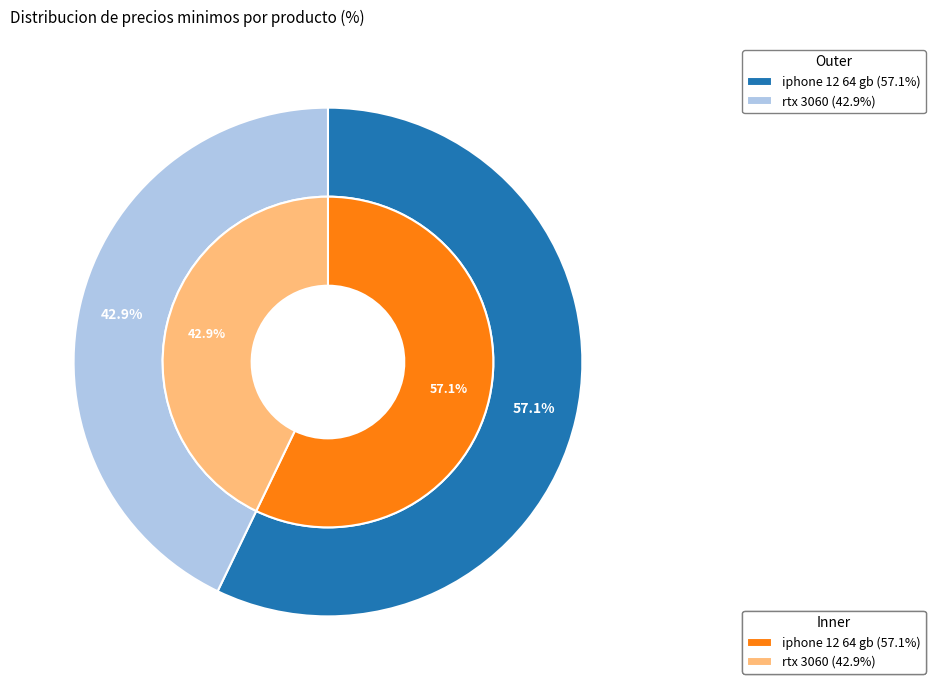

What percentage is the rtx 3060 slice, to the nearest percent?

43%